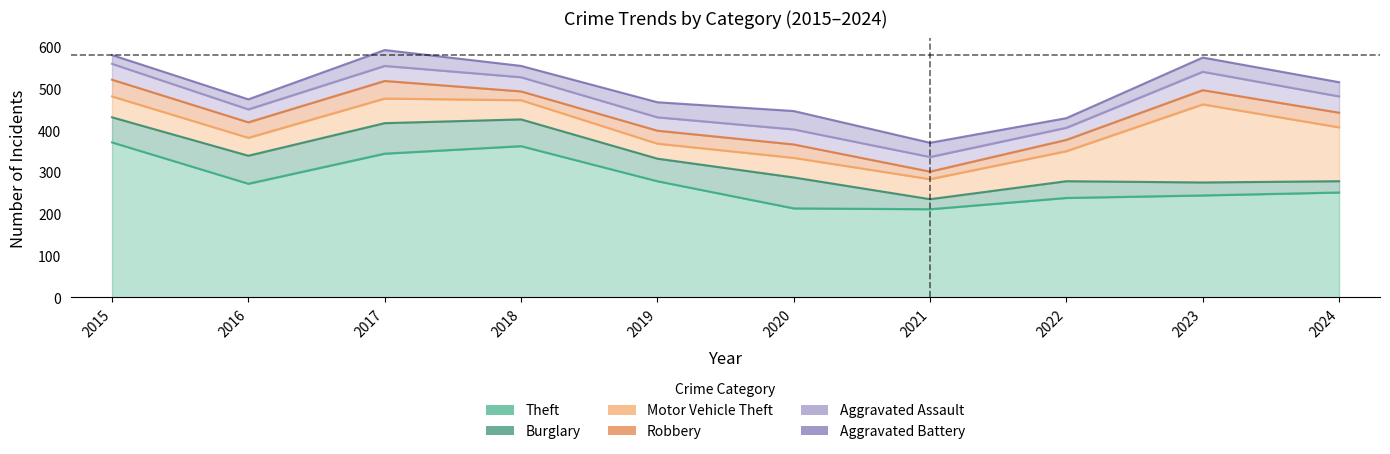

Which series has the largest total across all categories?

Theft